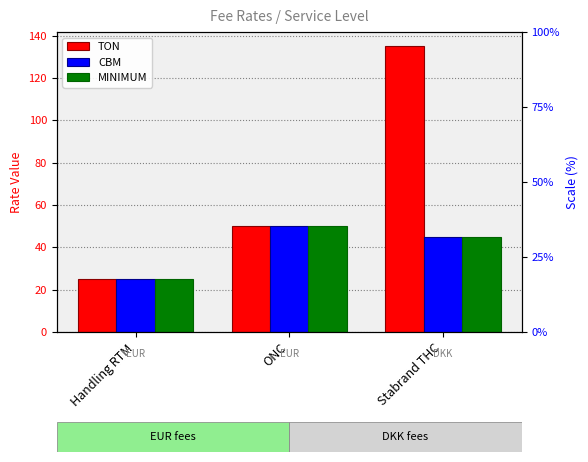

Which category has the lowest value across all series?

Handling RTM